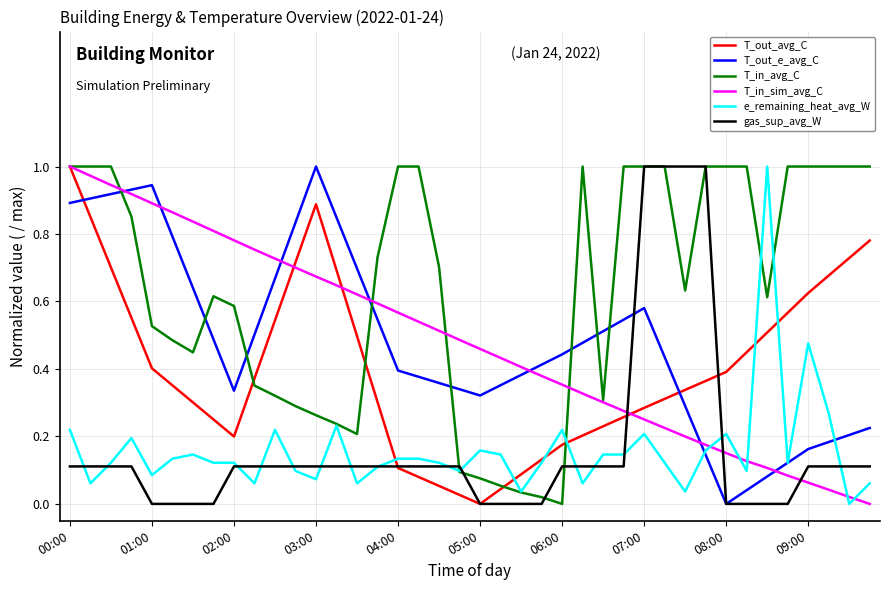

Which series has the largest total across all categories?

T_in_avg_C